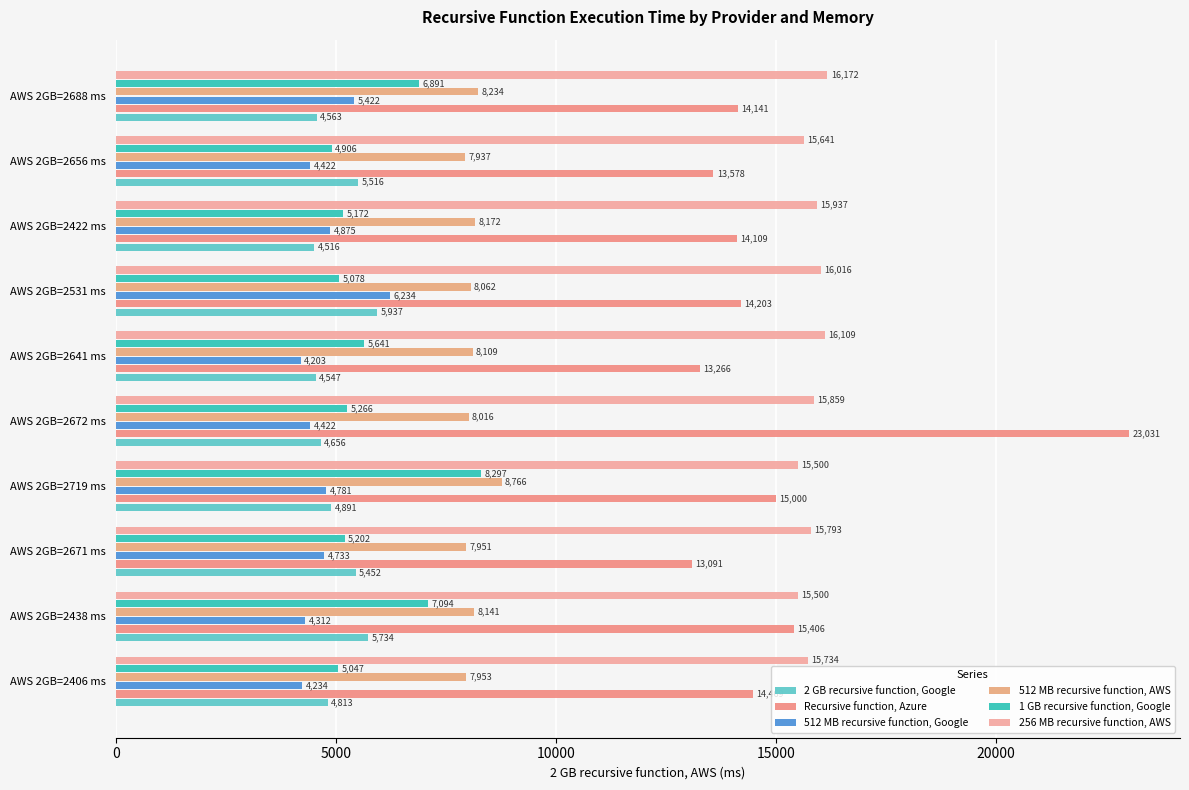

At which label does 512 MB recursive function, Google reach its minimum?

AWS 2GB=2641 ms